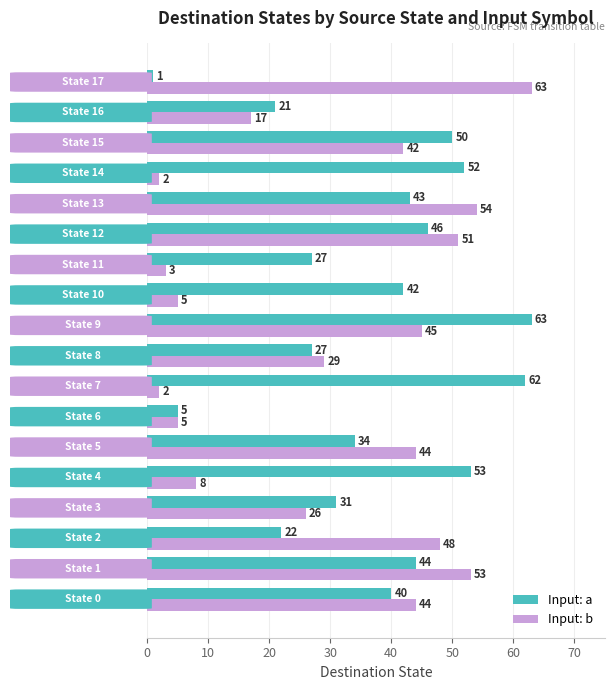

Rank the series by their average value, from highest to lowest.

Input: a, Input: b